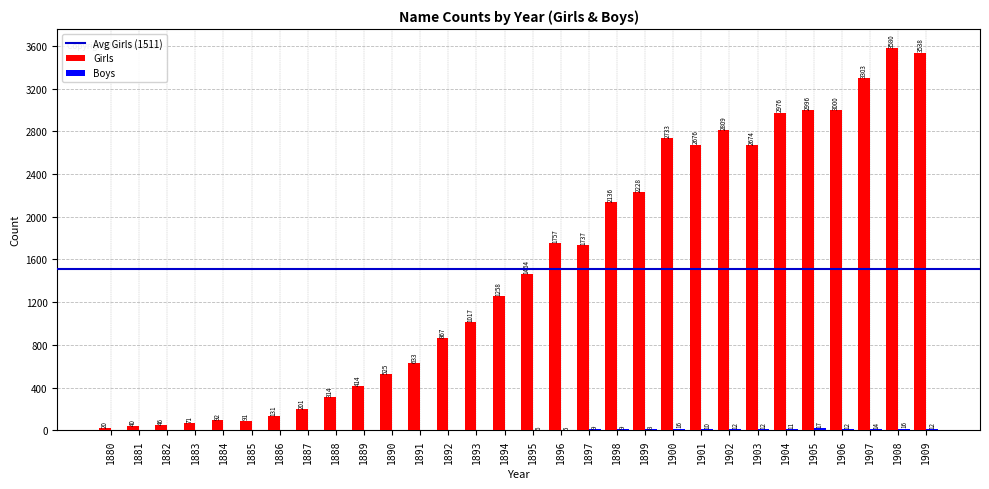

Which series has the largest total across all categories?

Girls